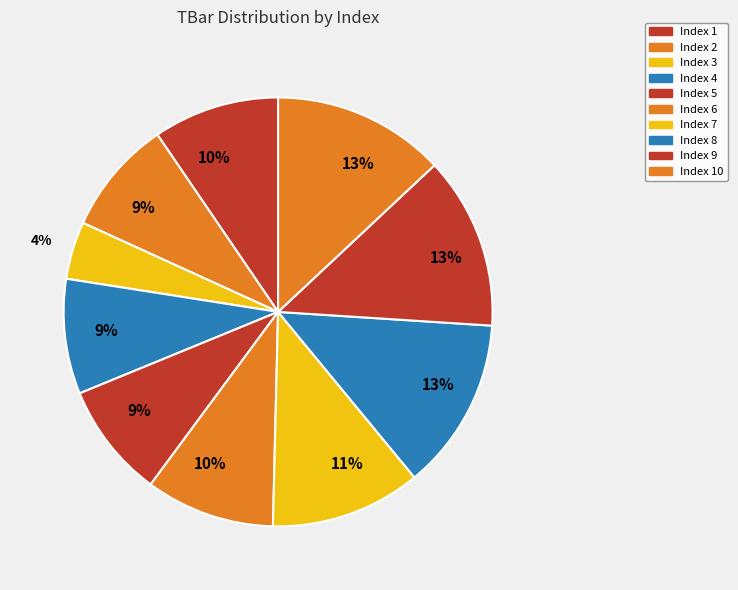

How many segments does this pie chart have?

10